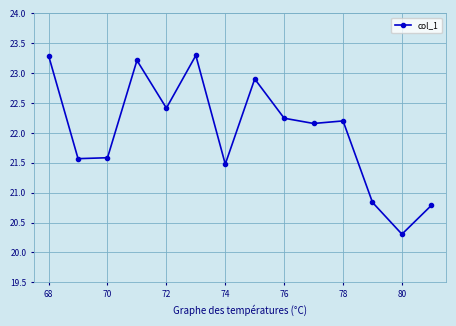

What is the minimum value shown in the chart?

20.3